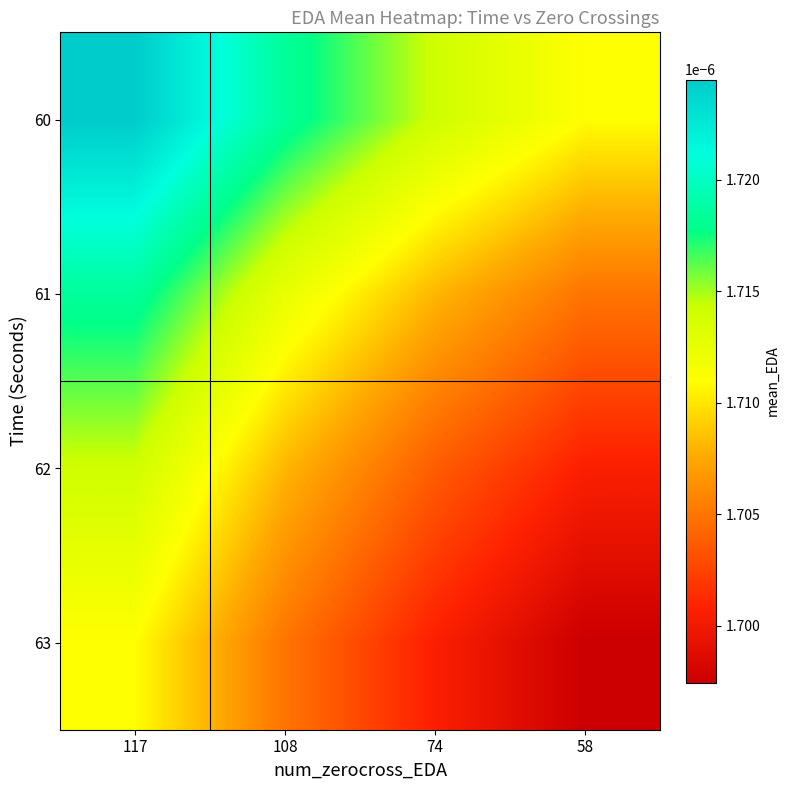

Count the number of data series in this chart.

4